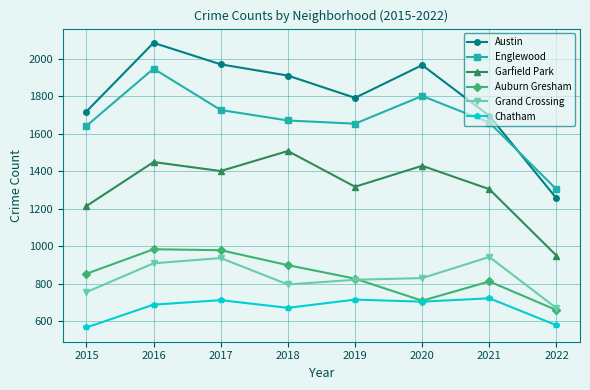

Between 2020 and 2021, which series saw the biggest shift?

Austin